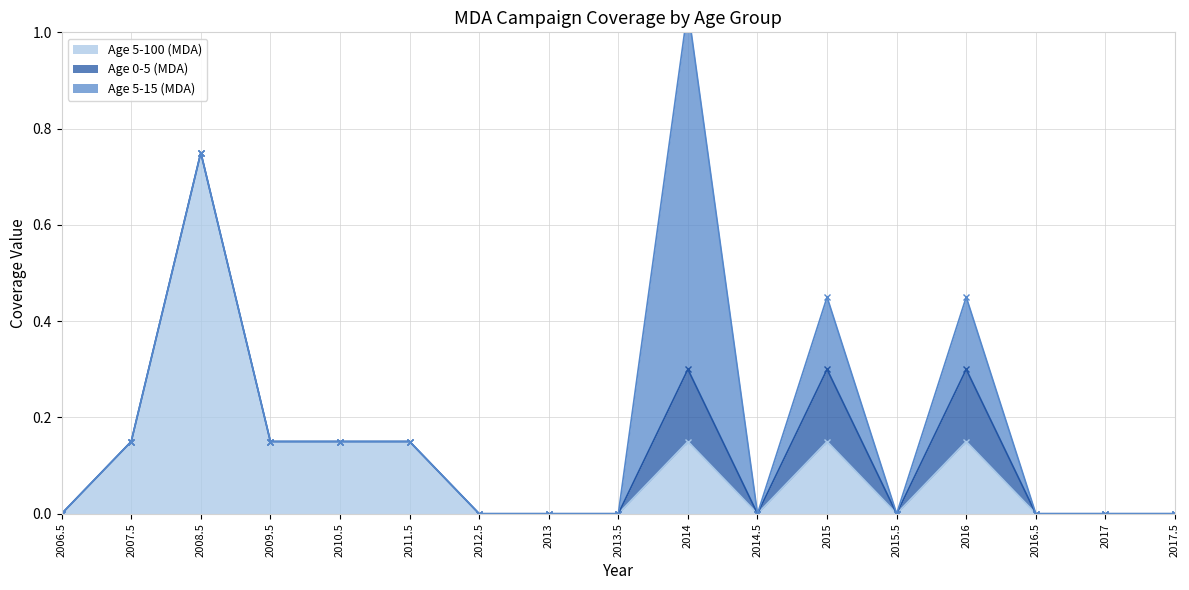

What is the spread (max minus min) of values at 2007.5?

0.1